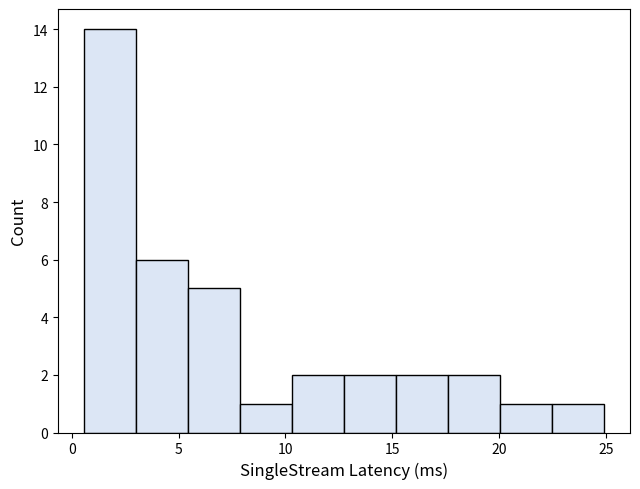

Reading left to right, transcribe this chart: for each bar, give the range it covers on the x-axis and its height. Neither the bar edges nor the heights are printed on the chart, so give them approximately, as read against the axes.

0.5 to 3.0: 14
3.0 to 5.5: 6
5.5 to 8.0: 5
8.0 to 10.5: 1
10.5 to 12.5: 2
12.5 to 15.0: 2
15.0 to 17.5: 2
17.5 to 20.0: 2
20.0 to 22.5: 1
22.5 to 25.0: 1